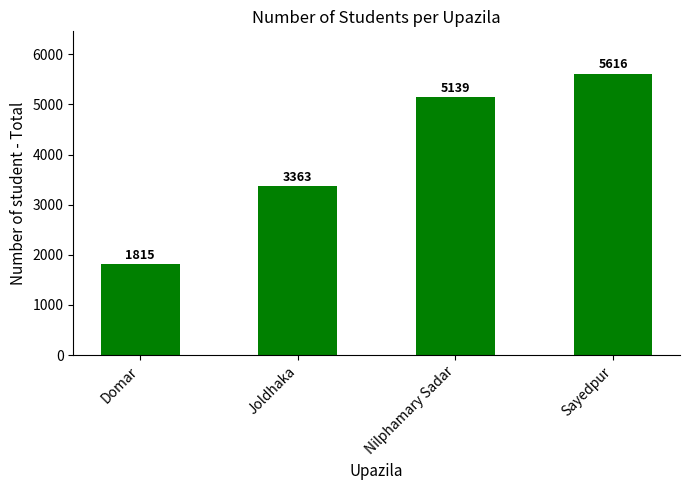

The chart shows a value of 1365 at Nilphamary Sadar. True or false?

False